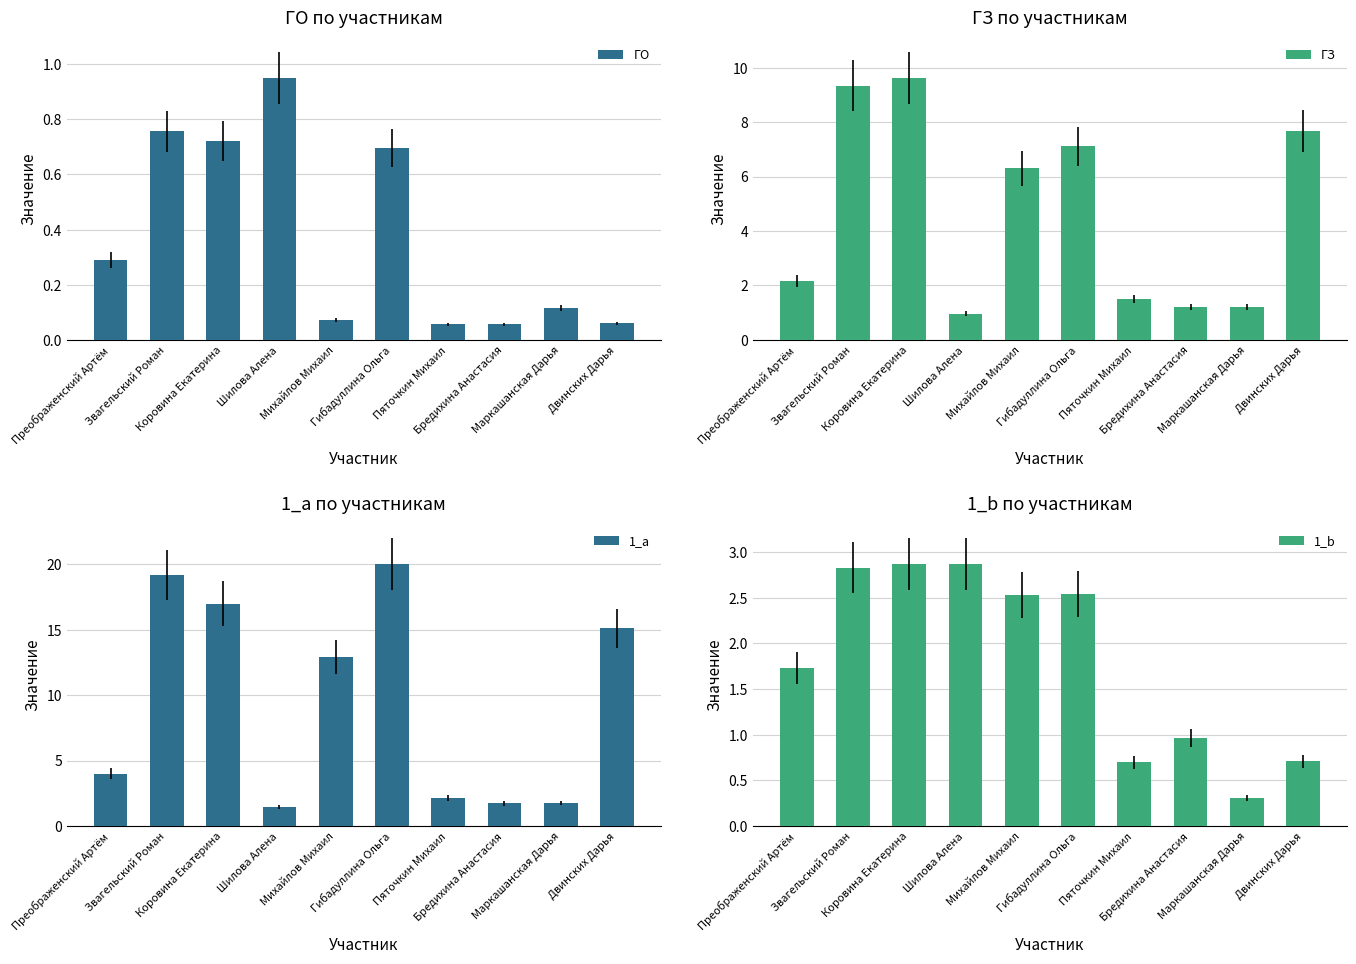

How many series are shown in this chart?

4